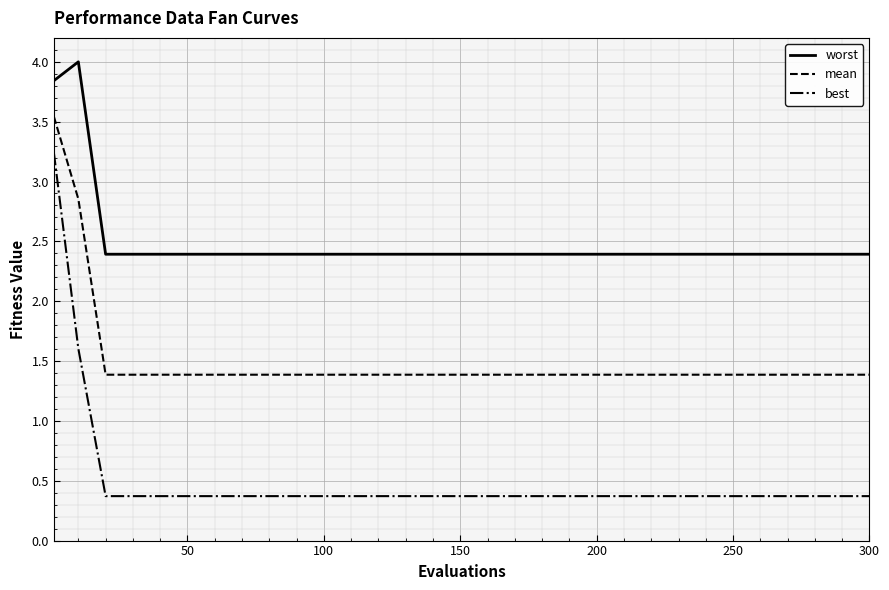

True or false: worst and best cross at least once.

False